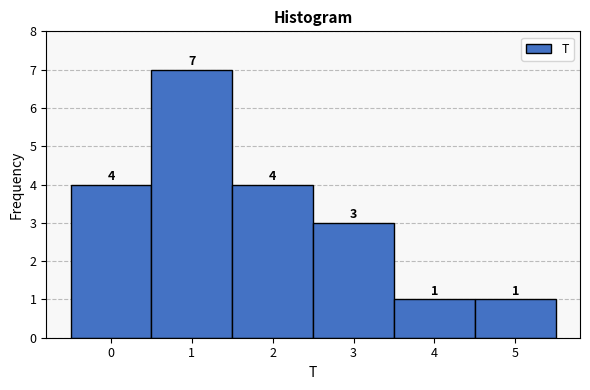

What is the height of the bar covering 3.5 to 4.5 on the x-axis?

1